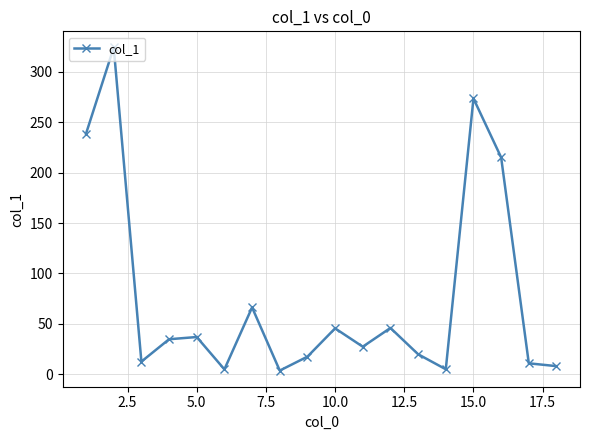

What is the value of the 2nd point from the left?

324.3